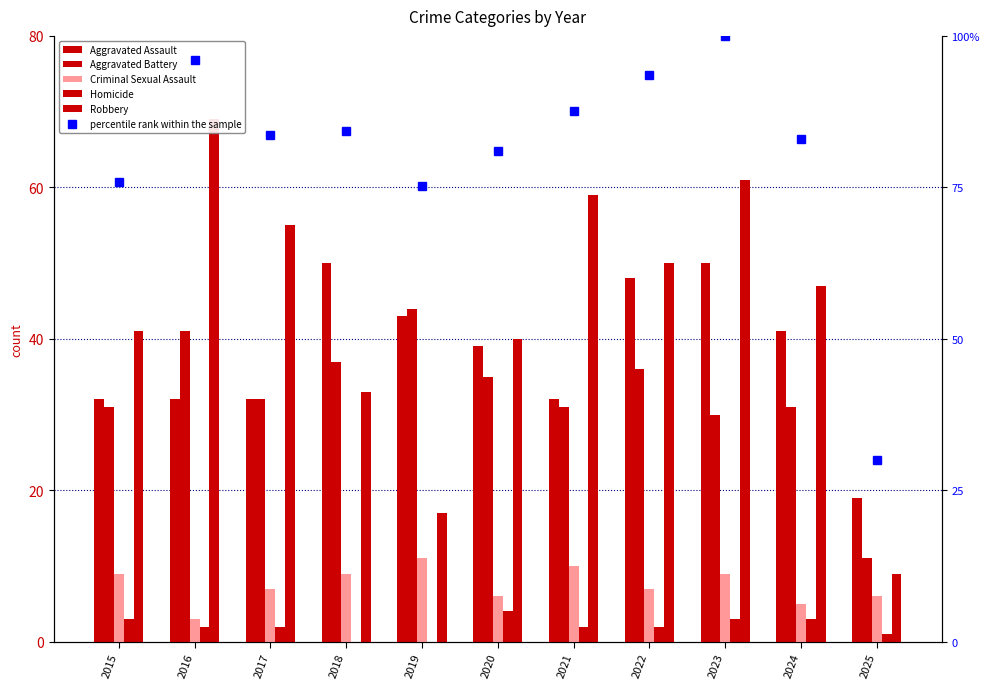

What is the lowest value of the Criminal Sexual Assault series?

3.0